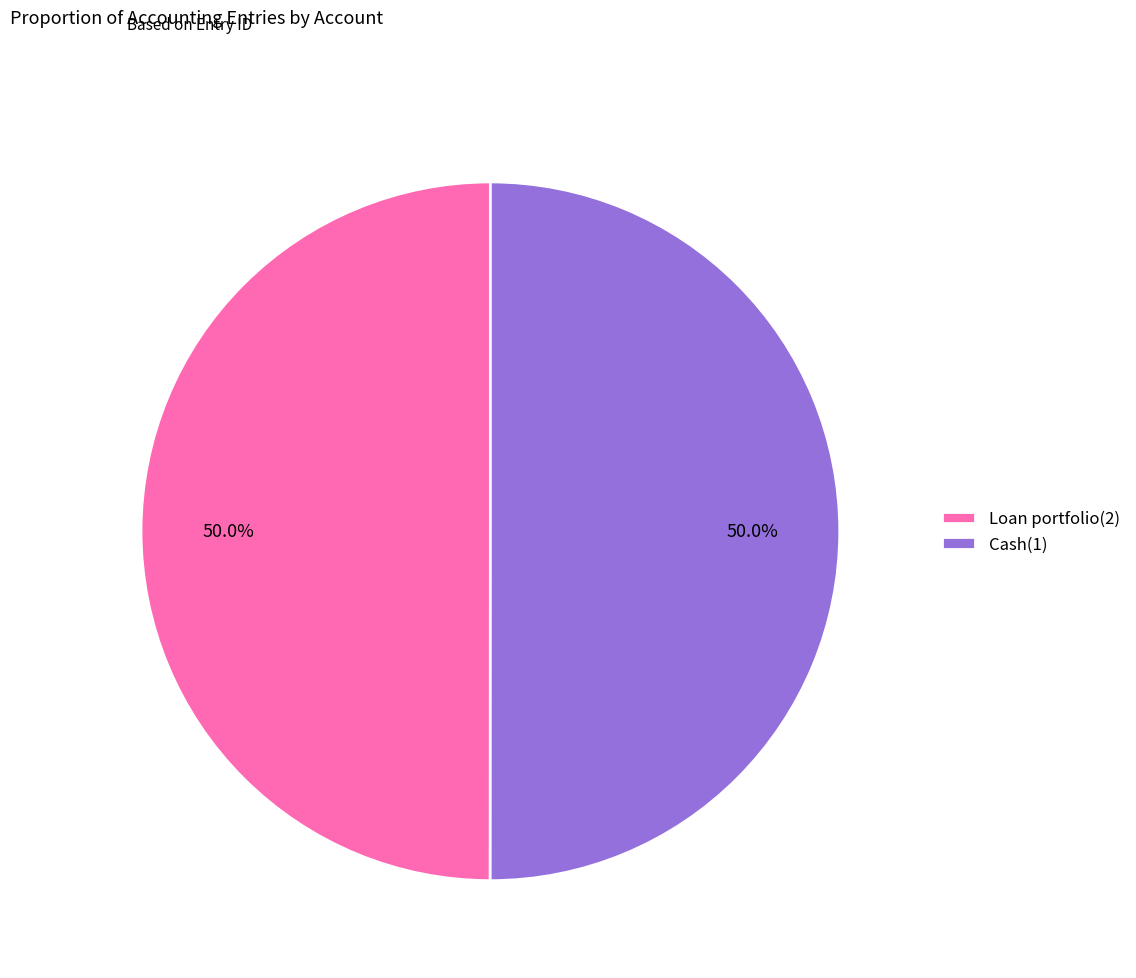

What is the total percentage of Cash(1) and Loan portfolio(2)?

100.0%